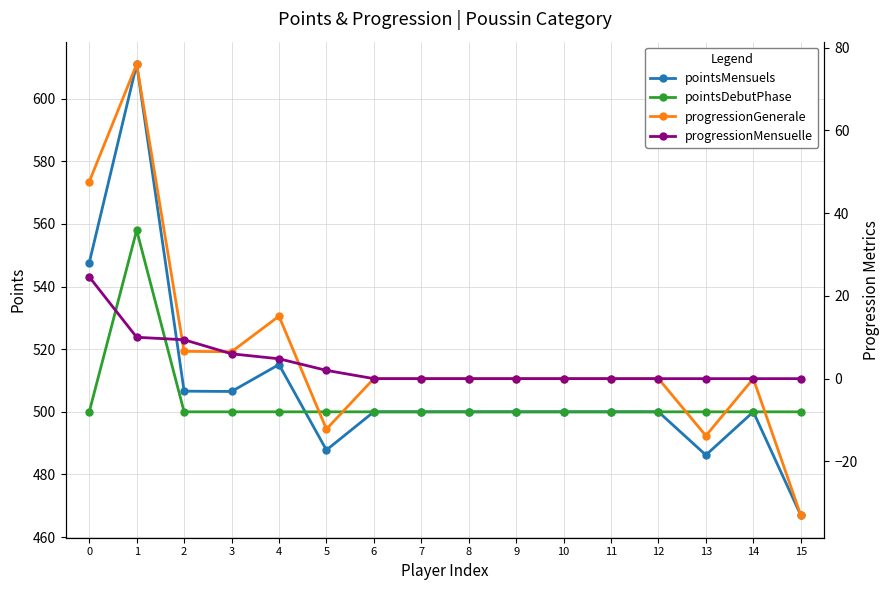

Which series has the largest total across all categories?

pointsMensuels